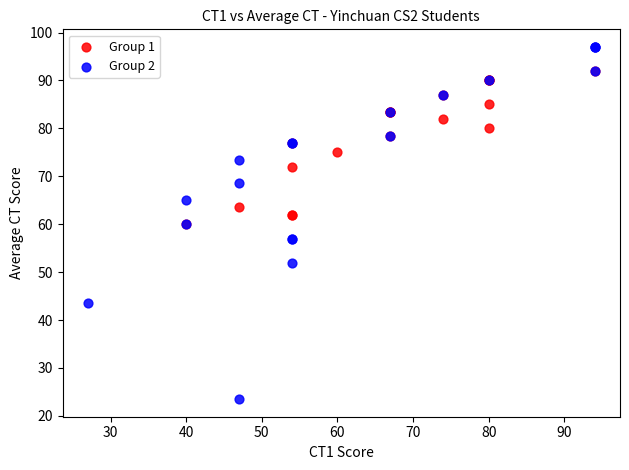

Which series contains the lowest Y value?

Group 2